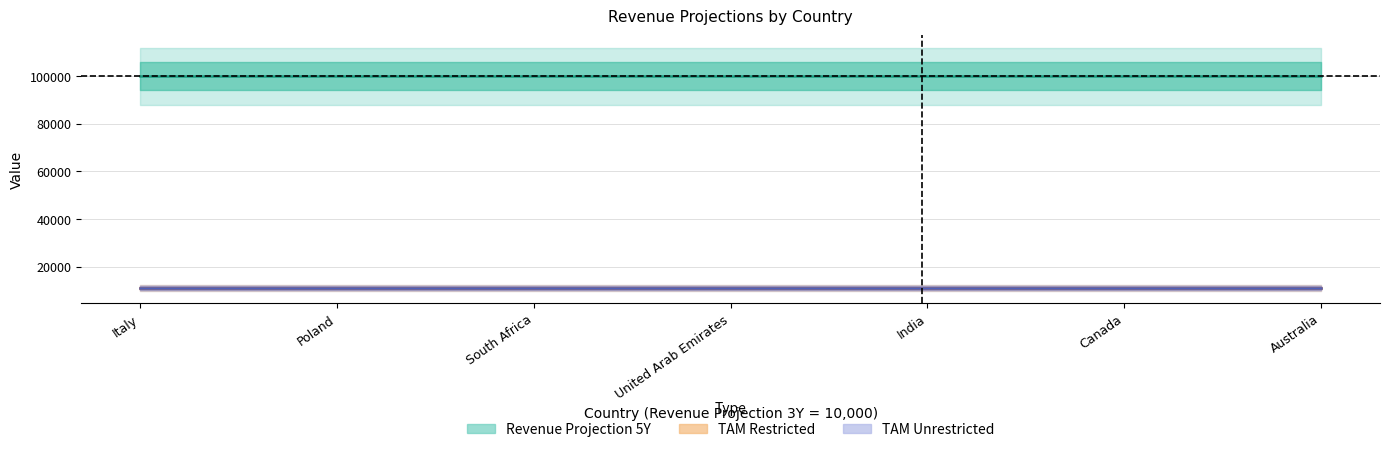

What position from the left is Australia?

7